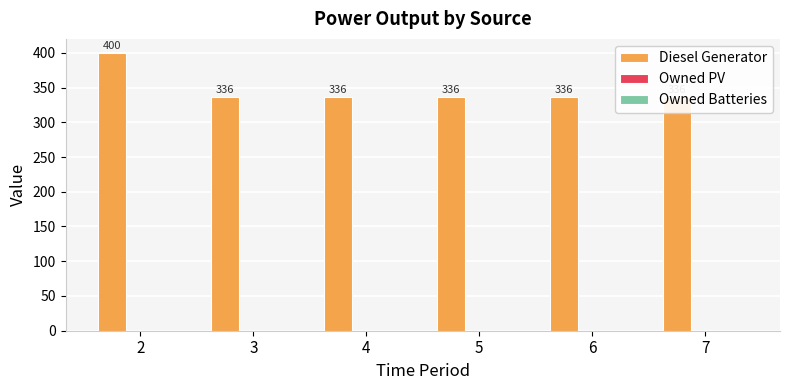

At which category is the sum across all series the highest?

2